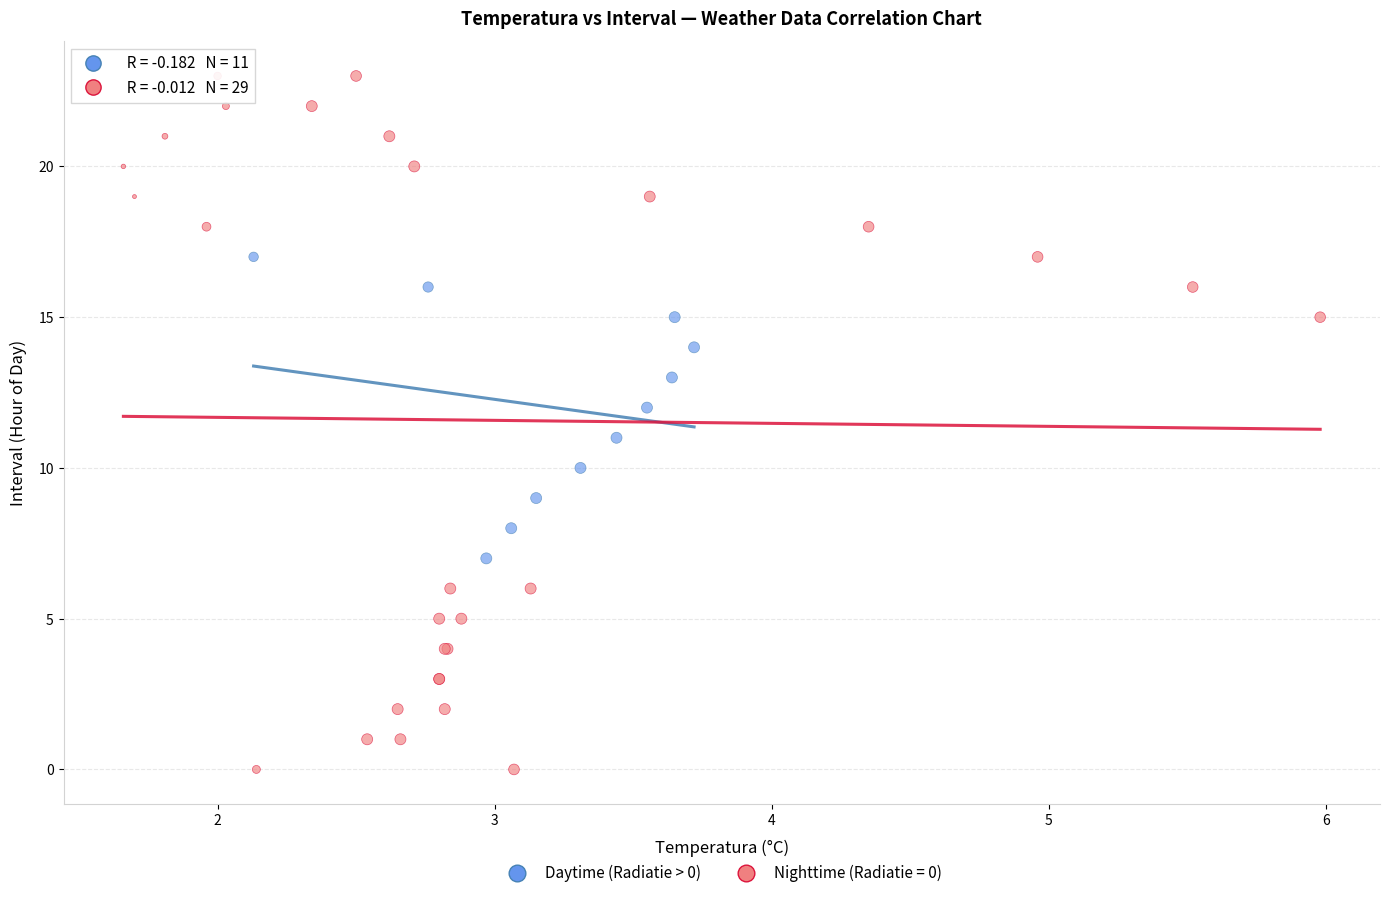

Which series contains the lowest Y value?

Nighttime (Radiatie = 0)